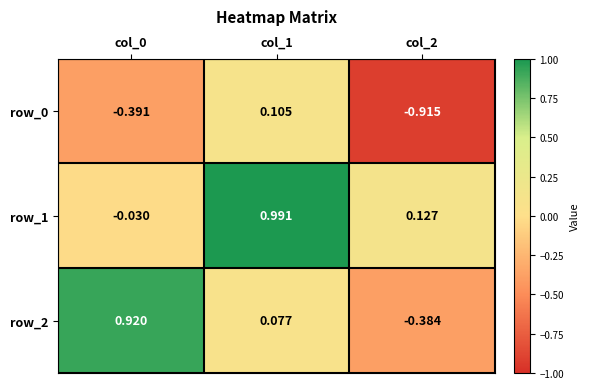

At how many categories does at least one series exceed 0?

3